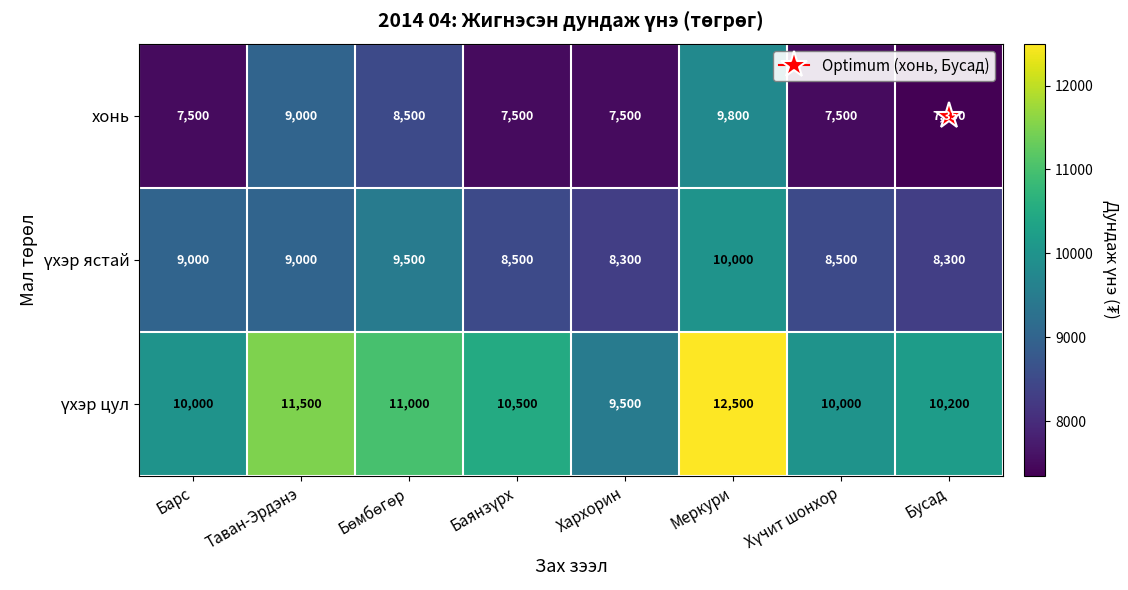

True or false: хонь has a value of 7500 at Хархорин.

True